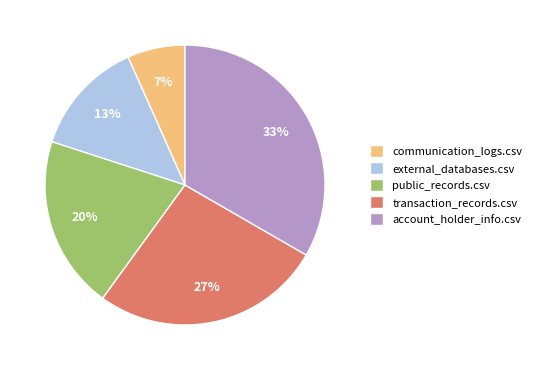

Which slice is the smallest?

communication_logs.csv